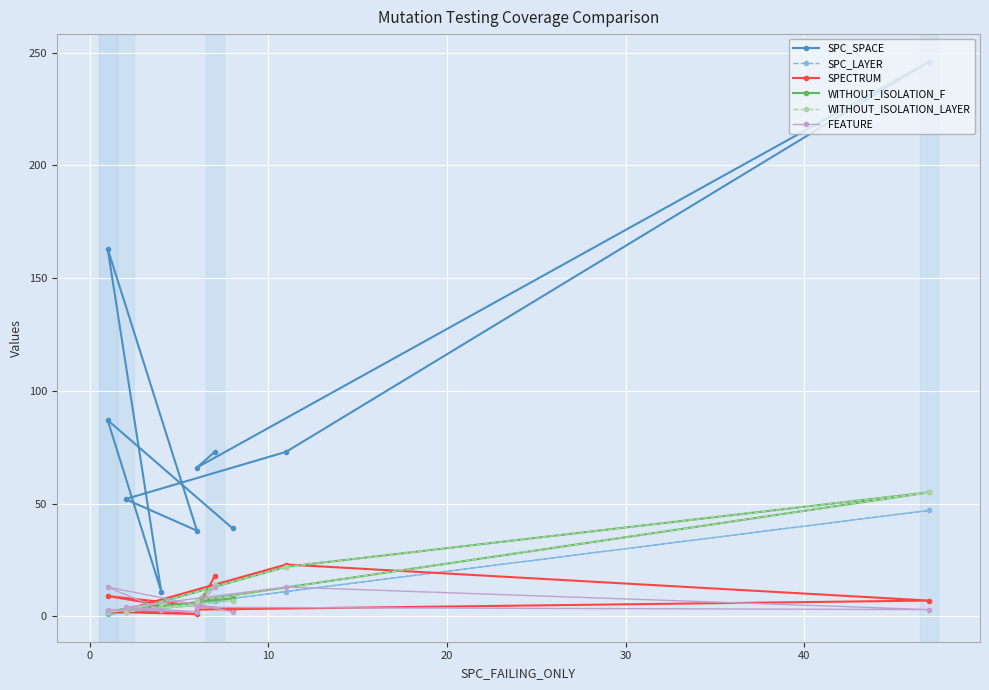

True or false: SPECTRUM has more than 0 interior local peaks.

True